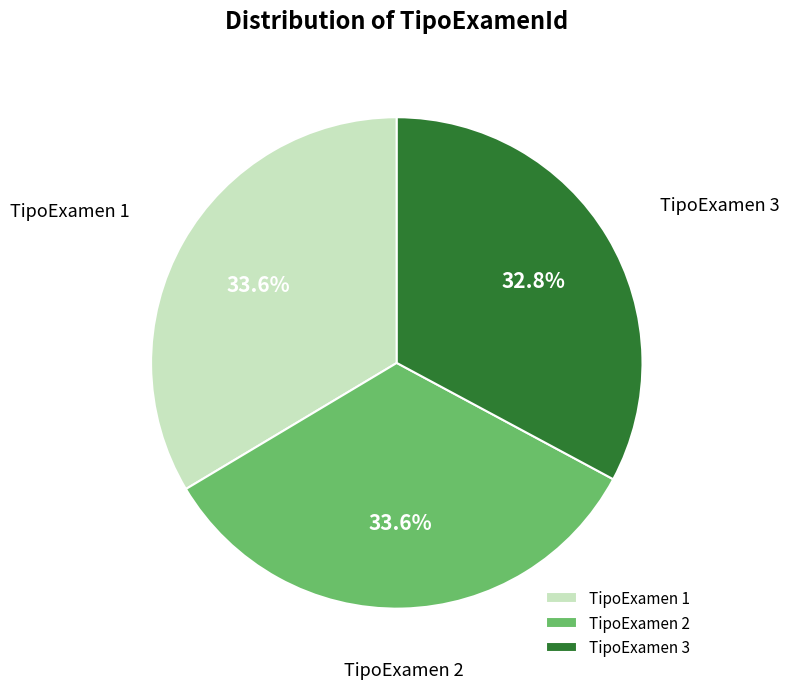

Is there a majority slice in this chart?

No